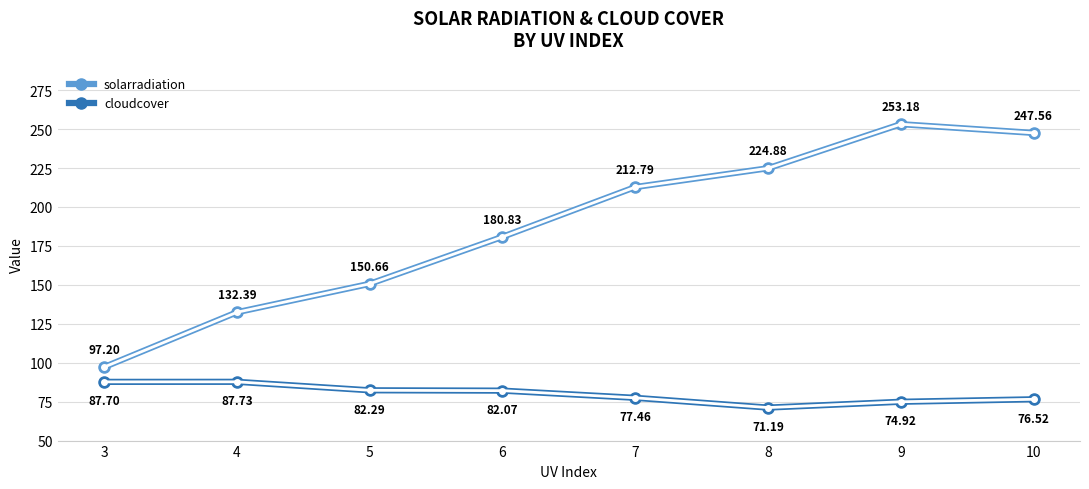

The value of solarradiation at 3 is 20.3. True or false?

False